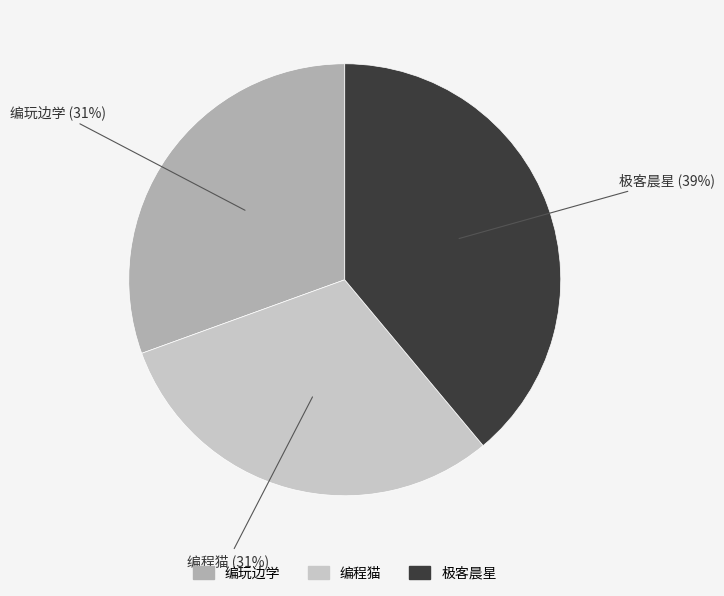

True or false: 编程猫 accounts for 23% of the total.

False